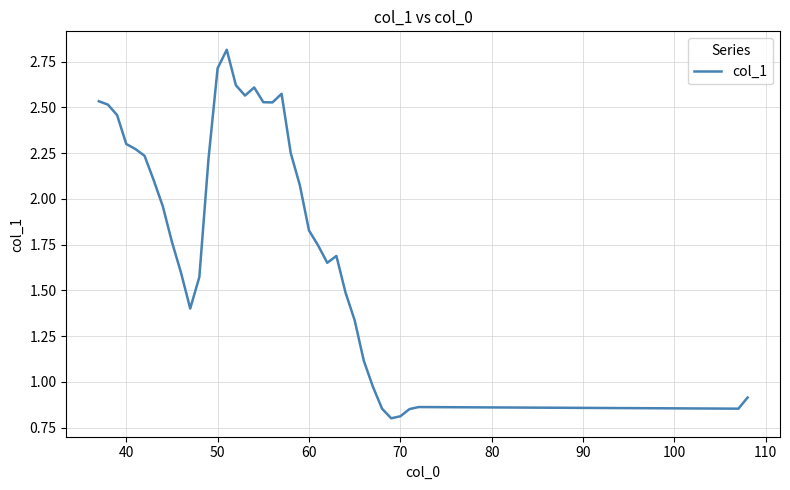

What is the smallest value displayed?

0.8